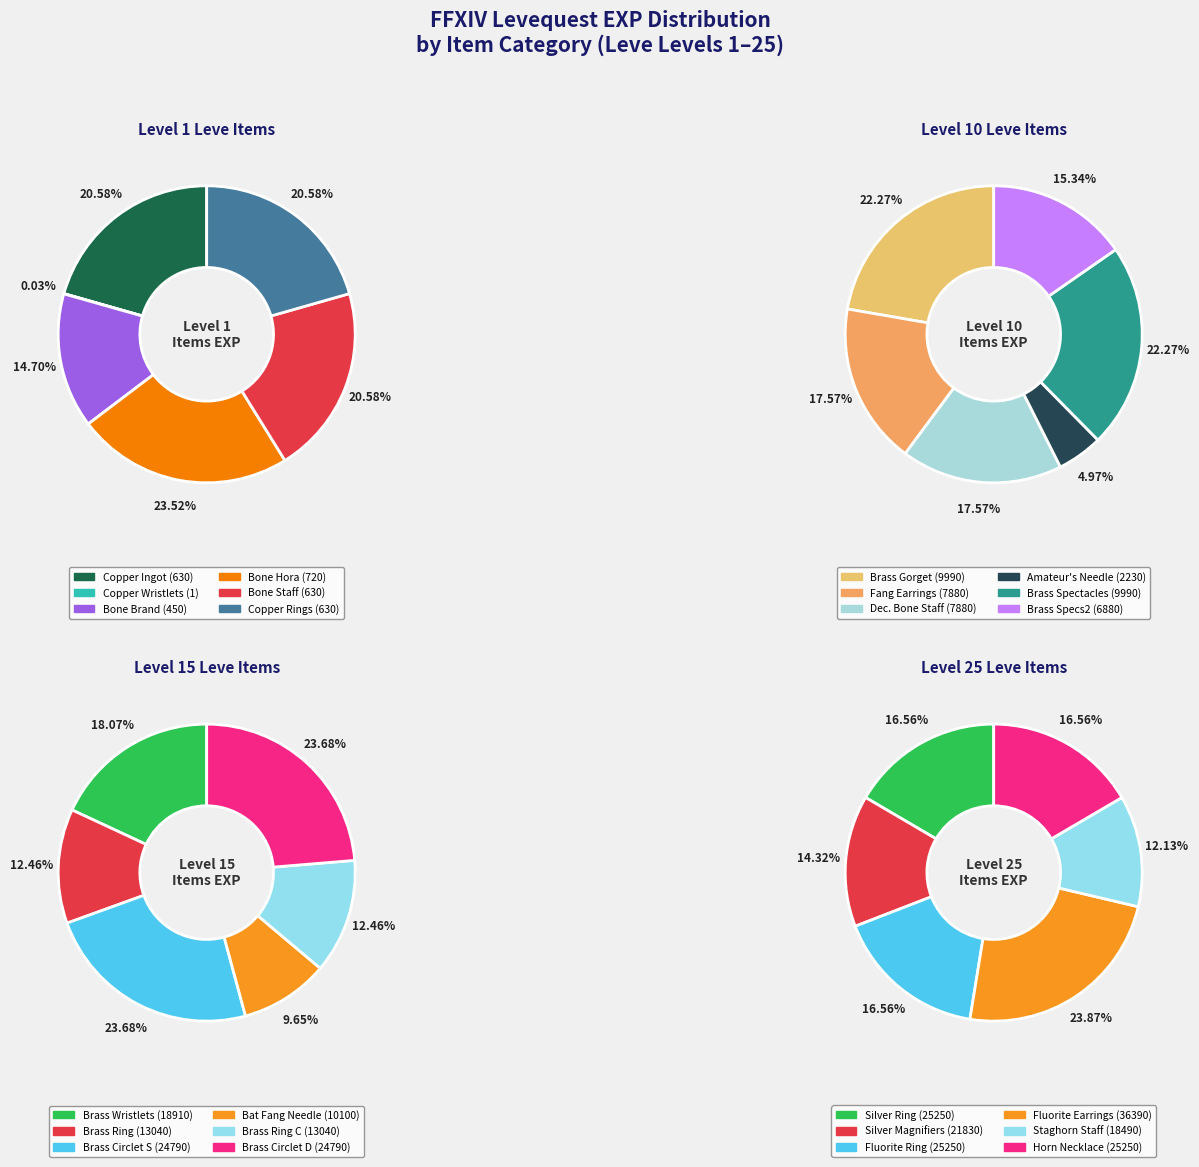

Which category has the smallest portion of the pie?

1